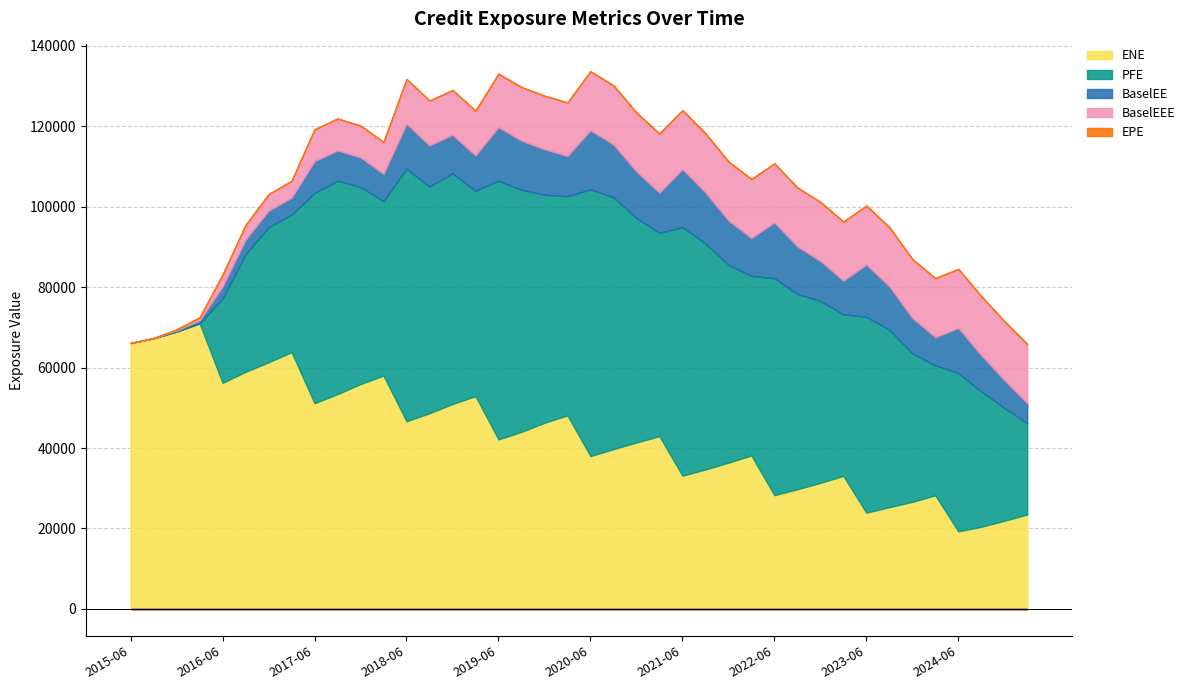

At which category is the sum across all series the highest?

2020-06-30